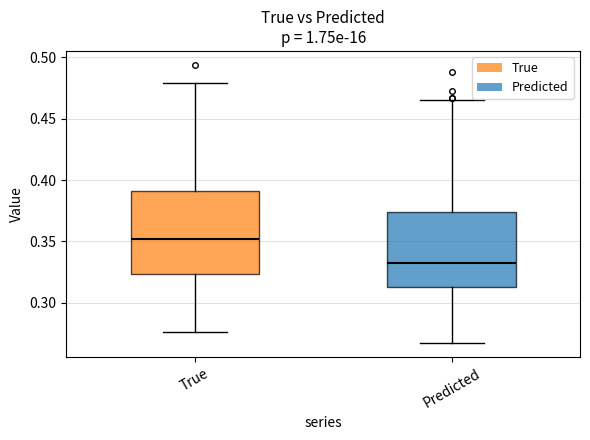

Reading left to right, read every box against the y-axis: the position of its median line, the range the box covers, and the ends of its whiskers. The values are not printed on the chart, so give them approximately, as read against the axis.

True: median 0.350, box 0.325 to 0.390, whiskers 0.275 to 0.480
Predicted: median 0.330, box 0.315 to 0.375, whiskers 0.265 to 0.465